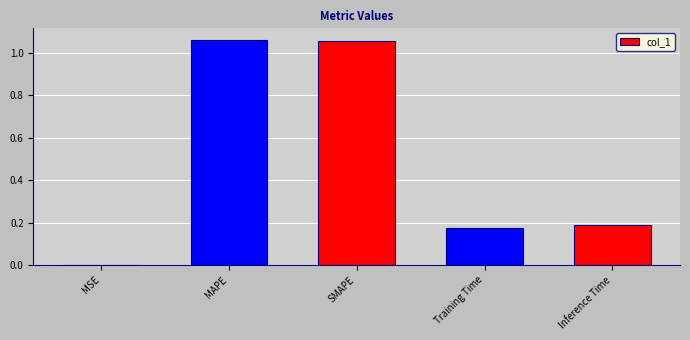

What is the sum of all values?

2.5